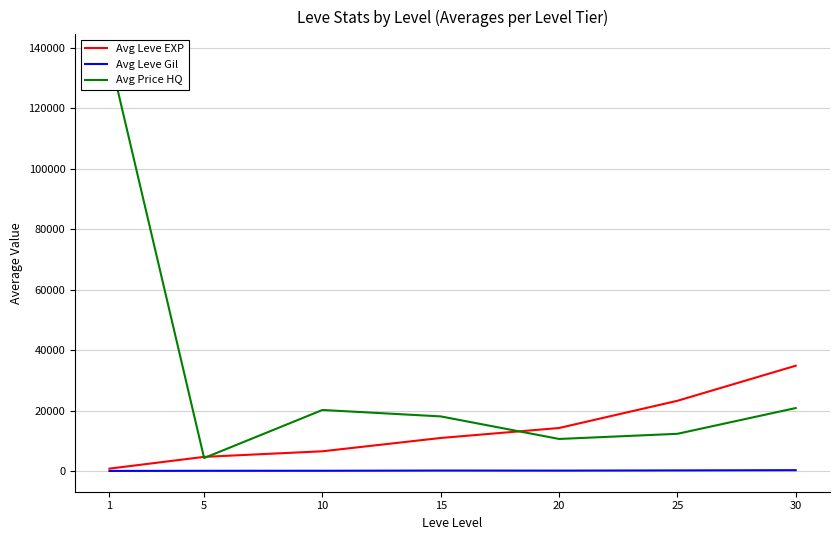

Reading right to left, what are all the values shown in this chart?

Avg Leve EXP: 30=34869	25=23285	20=14297	15=11000	10=6604	5=4758	1=875
Avg Leve Gil: 30=360	25=283	20=214	15=238	10=166	5=154	1=112
Avg Price HQ: 30=20887	25=12376	20=10676	15=18127	10=20251	5=4375	1=137500